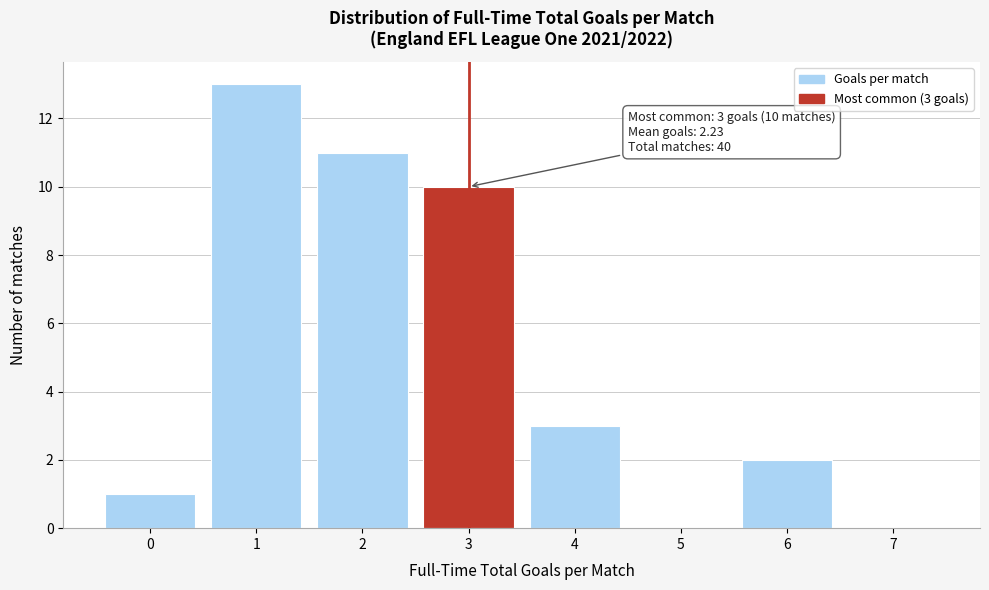

Which range on the x-axis has the tallest bar?

0.5 to 1.5